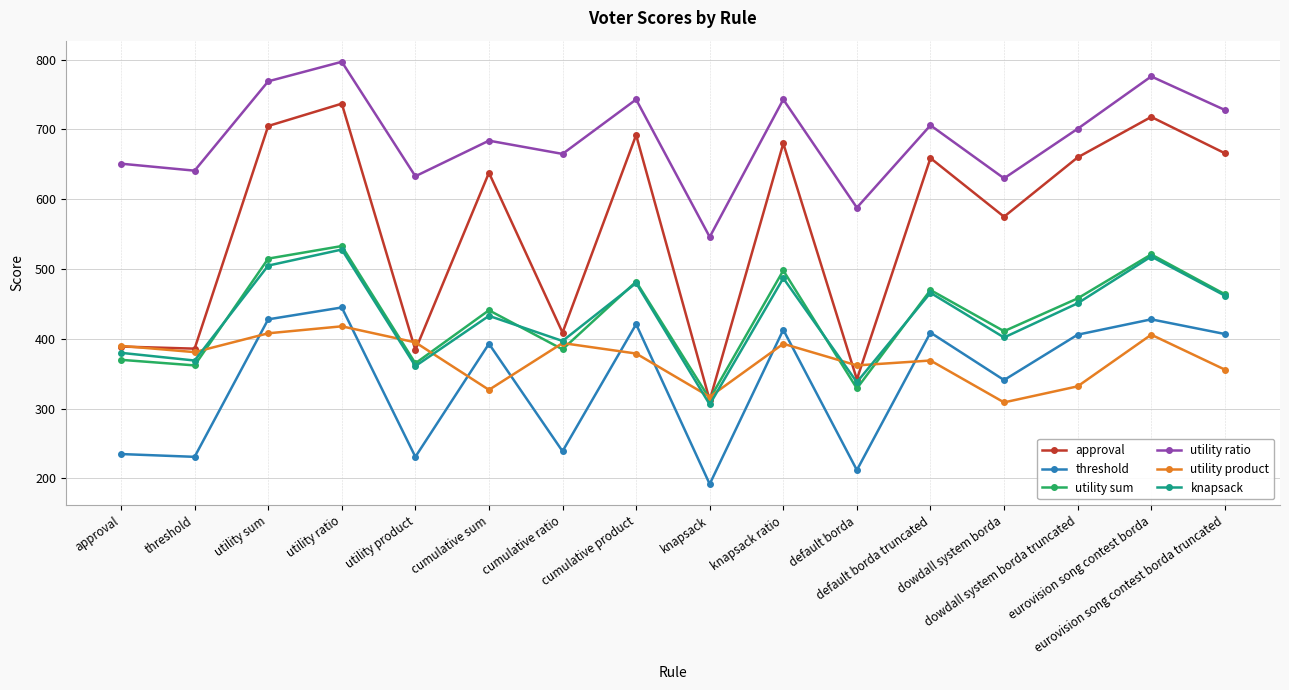

Does the chart have visible grid lines?

Yes